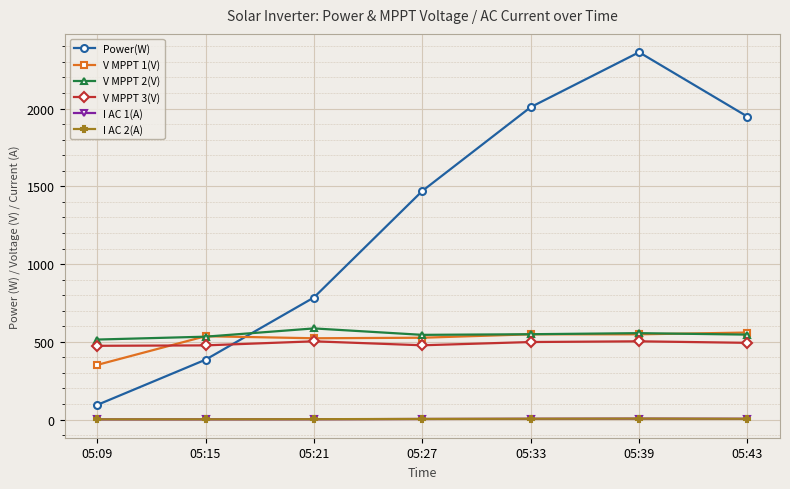

Count the number of categories in the chart.

7